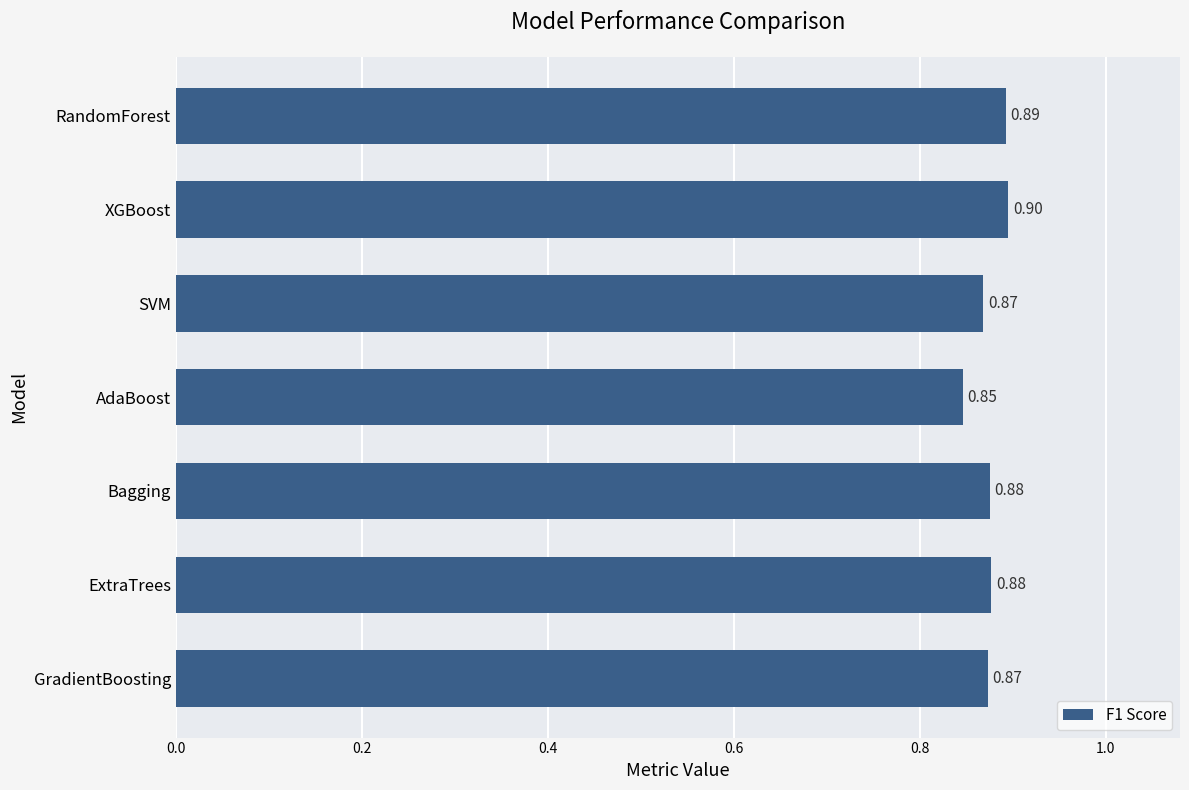

At which label is the value closest to 0?

AdaBoost